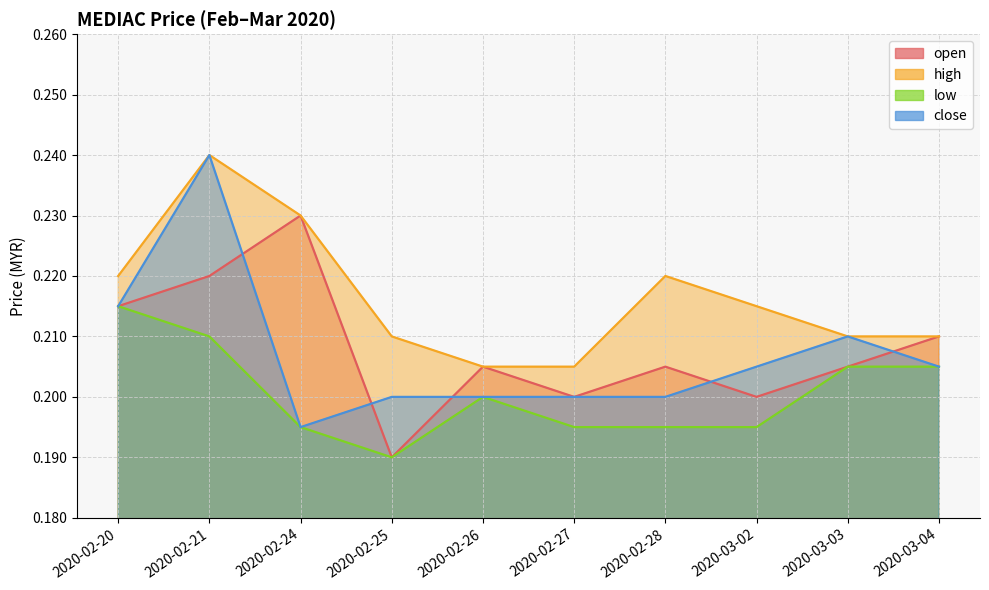

Rank the series at 2020-02-20 from highest to lowest value.

high, open, low, close